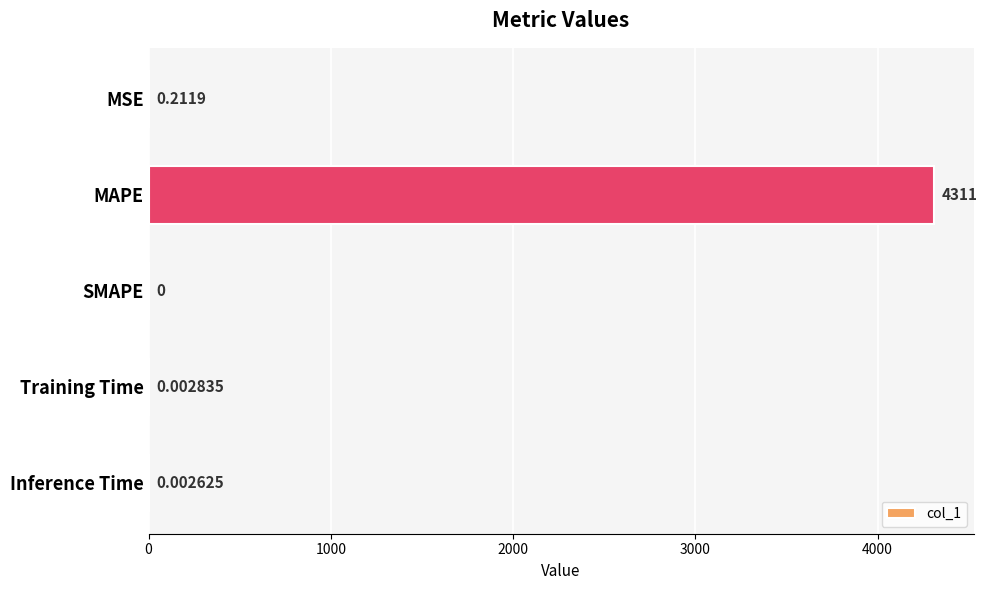

Which label corresponds to the largest value in the chart?

MAPE